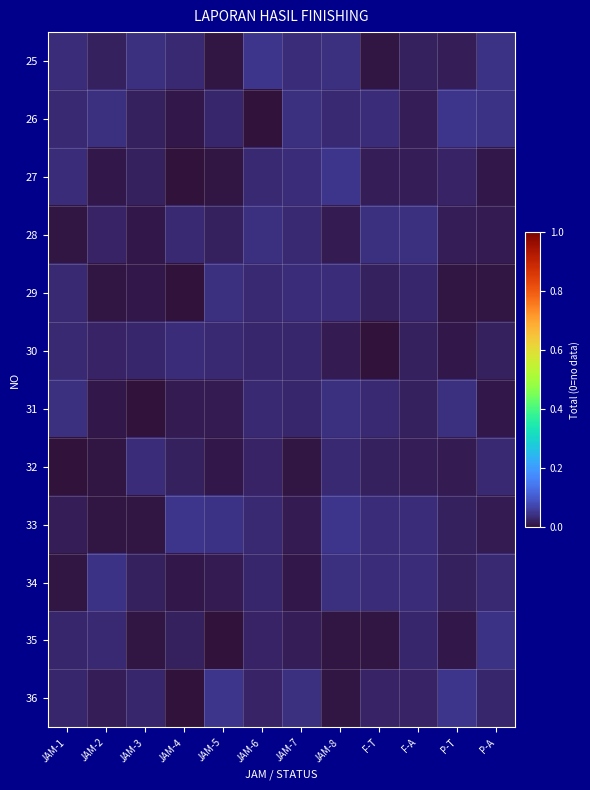

List the series in order of their peak value, highest first.

25, 26, 33, 27, 36, 35, 34, 31, 28, 29, 30, 32